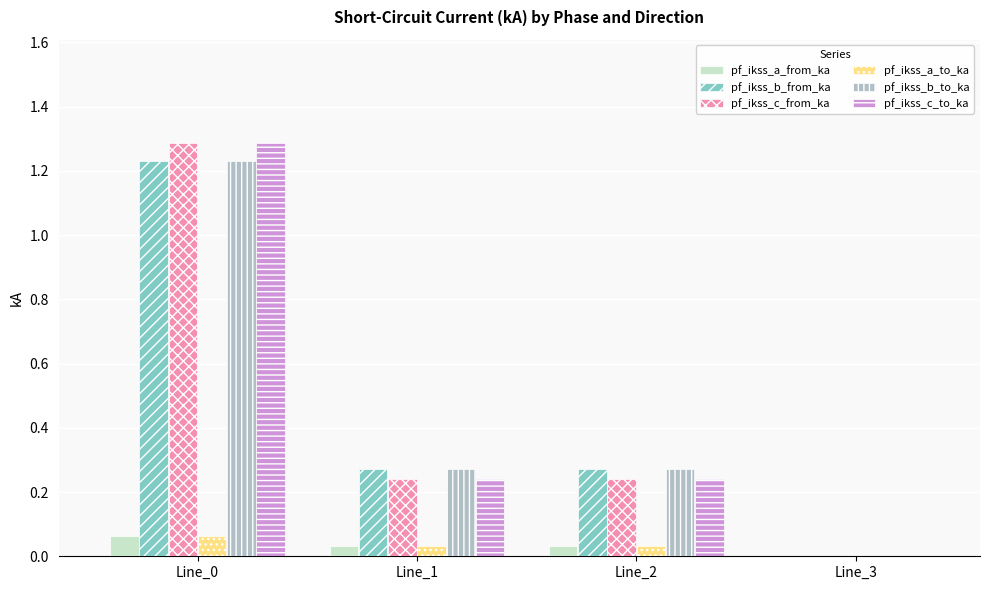

What is the total value across all series at Line_0?

5.2